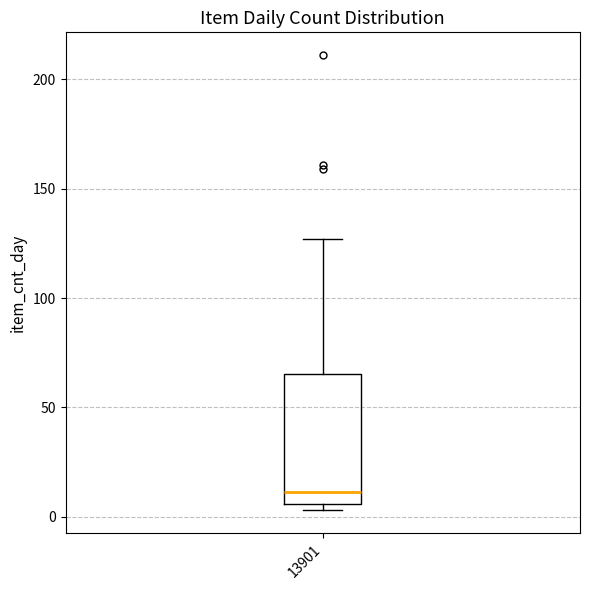

Where is the lower edge of the box at x = 13901 on the y-axis? The values are not printed on the chart, so give them approximately, as read against the axis.

5